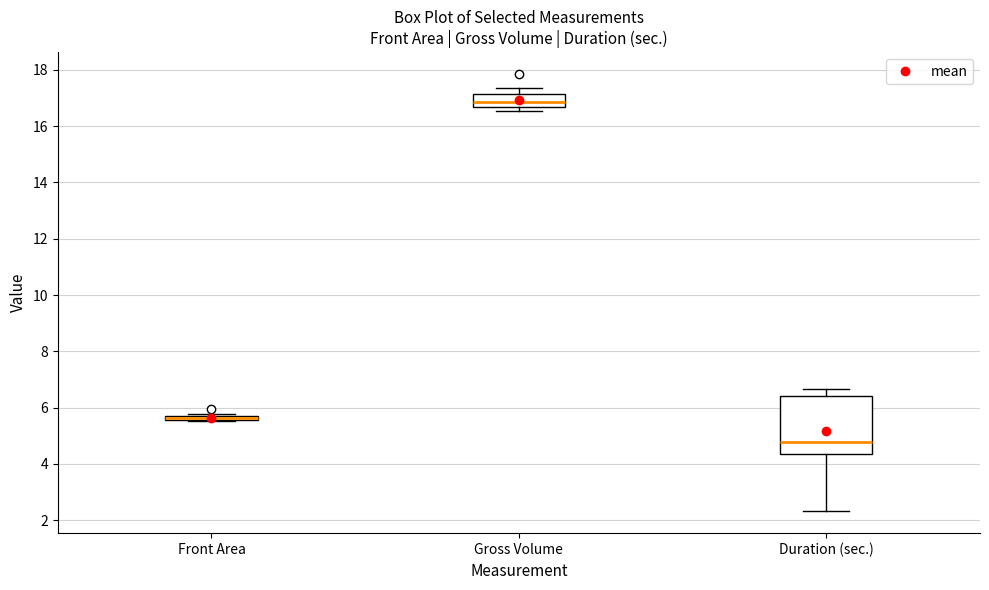

Where is the upper edge of the box for Duration (sec.) on the y-axis? The values are not printed on the chart, so give them approximately, as read against the axis.

6.4